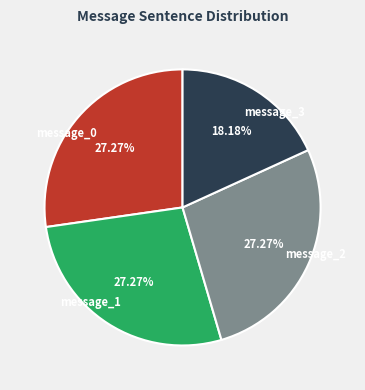

Is there a majority slice in this chart?

No